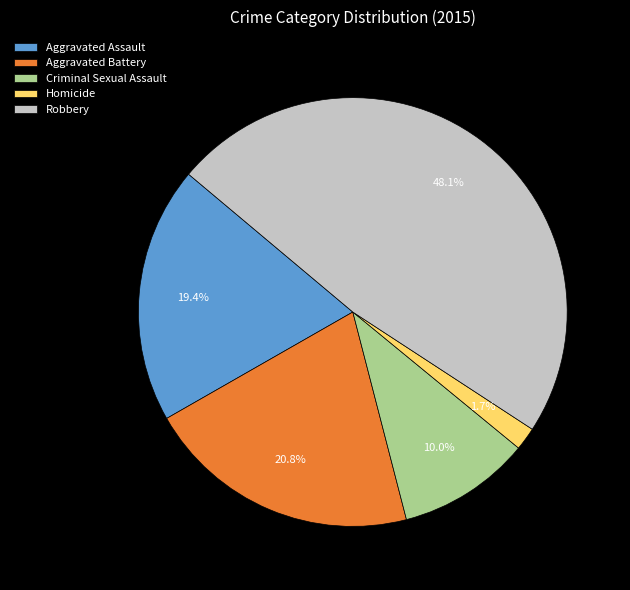

Which has a higher value, Robbery or Homicide?

Robbery